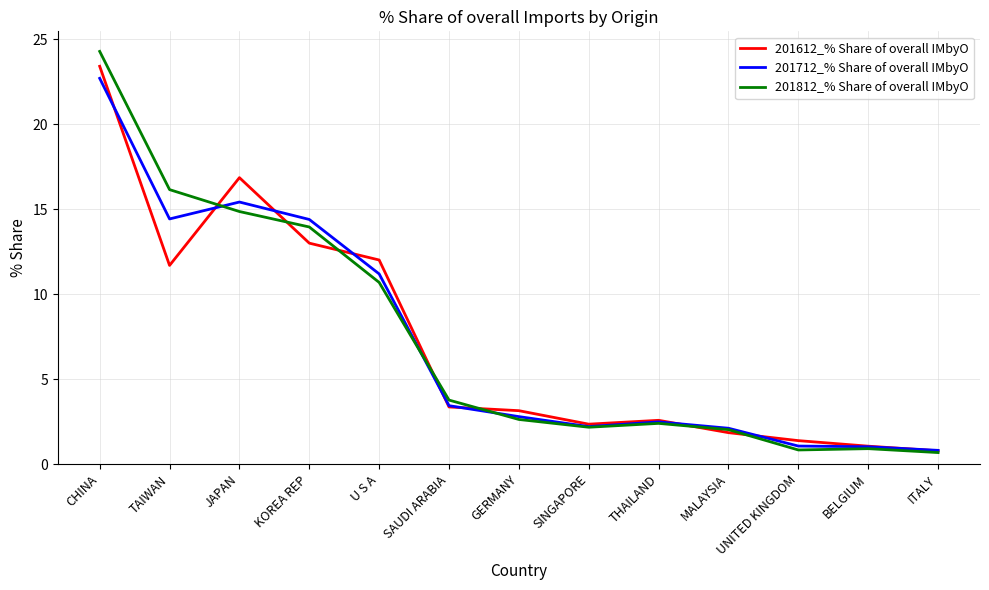

What is the maximum value shown in the chart?

24.3